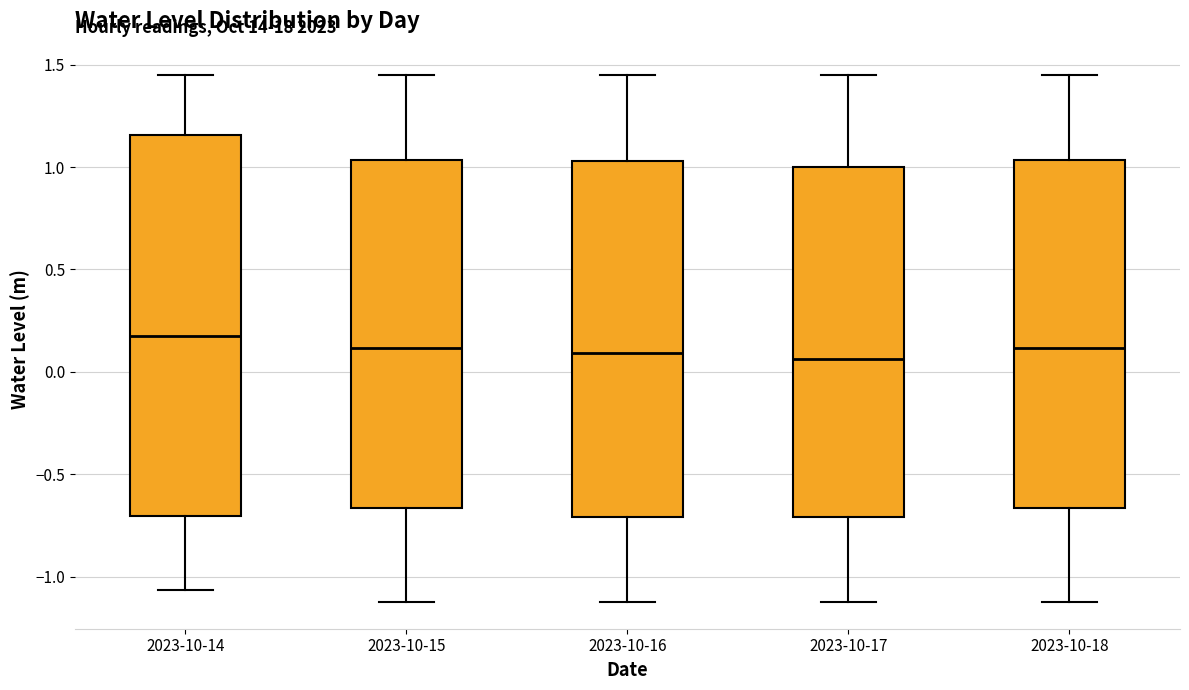

Reading left to right, read every box against the y-axis: the position of its median line, the range the box covers, and the ends of its whiskers. The values are not printed on the chart, so give them approximately, as read against the axis.

2023-10-14: median 0.15, box -0.70 to 1.15, whiskers -1.05 to 1.45
2023-10-15: median 0.10, box -0.65 to 1.05, whiskers -1.15 to 1.45
2023-10-16: median 0.10, box -0.70 to 1.05, whiskers -1.15 to 1.45
2023-10-17: median 0.05, box -0.70 to 1.00, whiskers -1.15 to 1.45
2023-10-18: median 0.10, box -0.65 to 1.05, whiskers -1.15 to 1.45